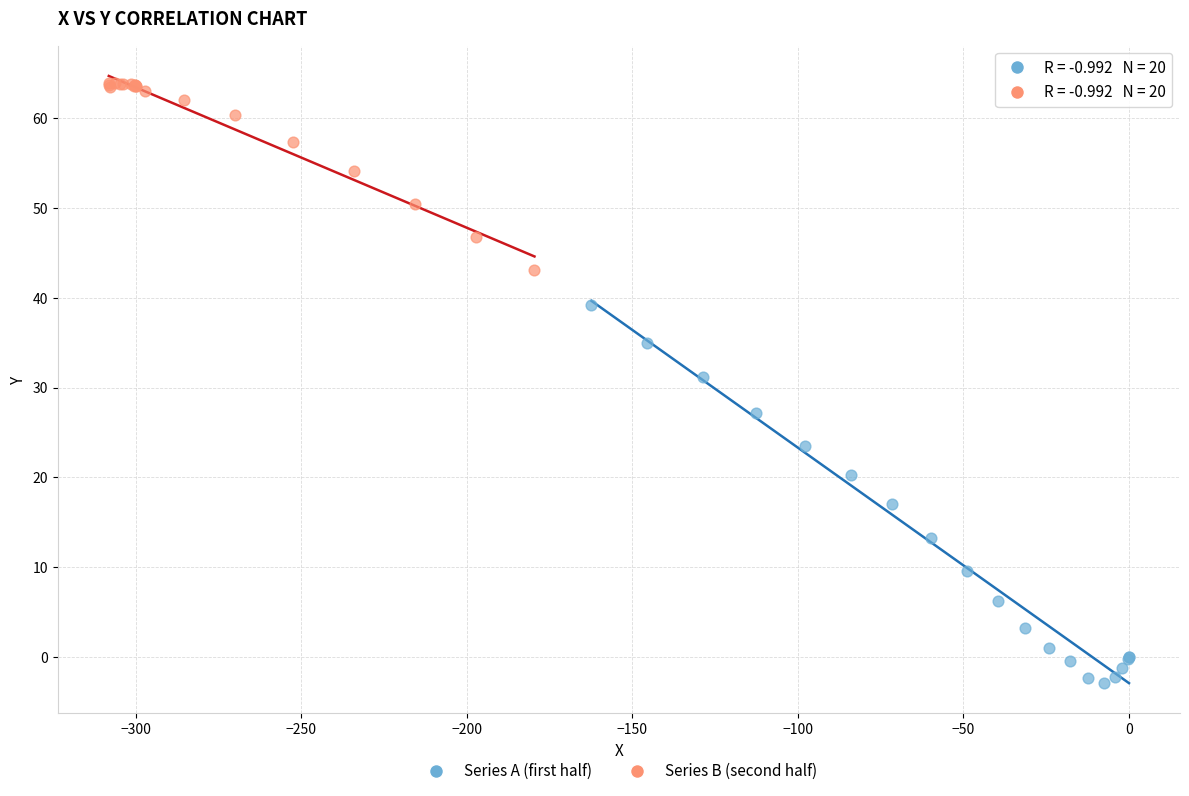

What are all the series names shown in the legend?

Series A (first half), Series B (second half)